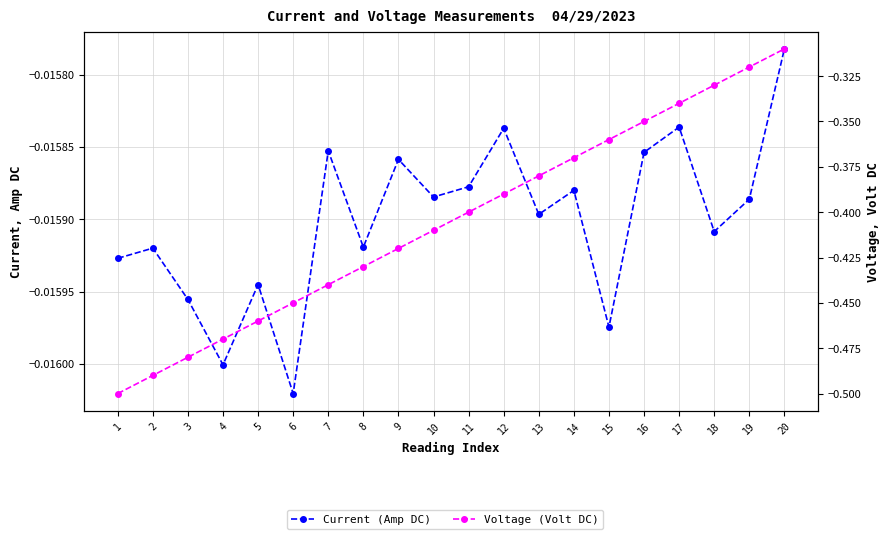

Where is the first local maximum for Current (Amp DC)?

2